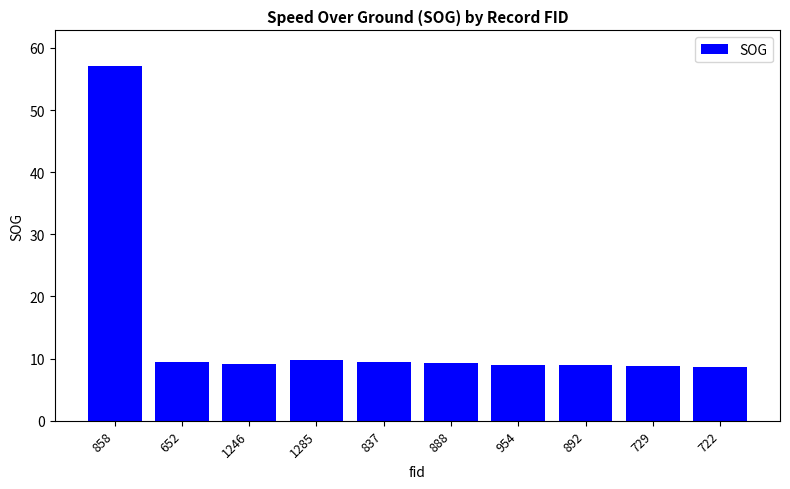

Approximately how many times larger is the value at 954 compared to 722?

1.0